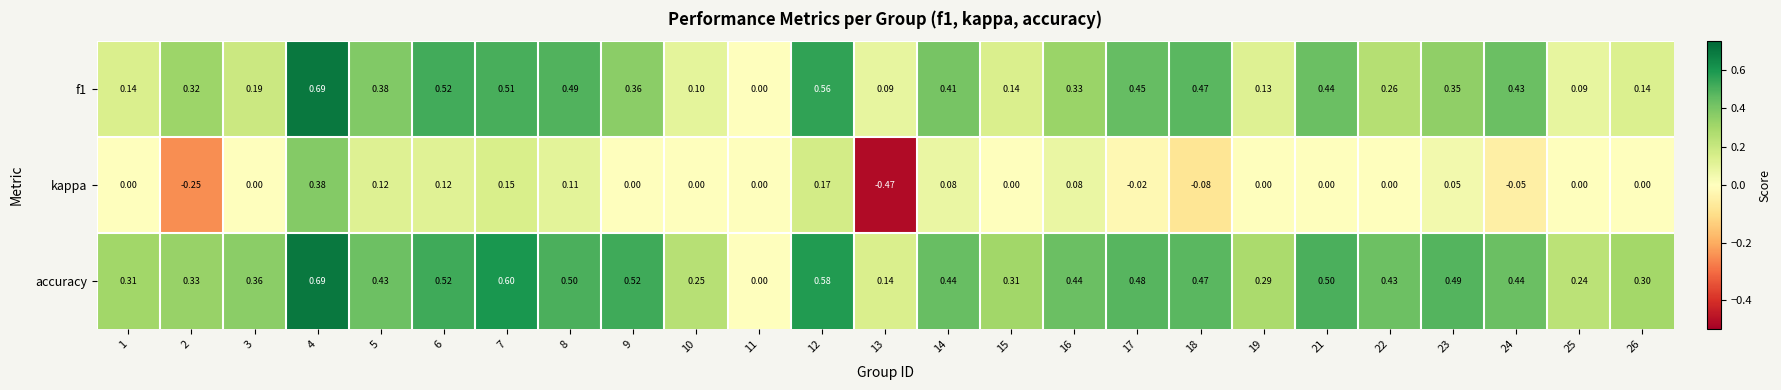

Is the value of kappa at 11 greater than the value of f1 at 25?

No